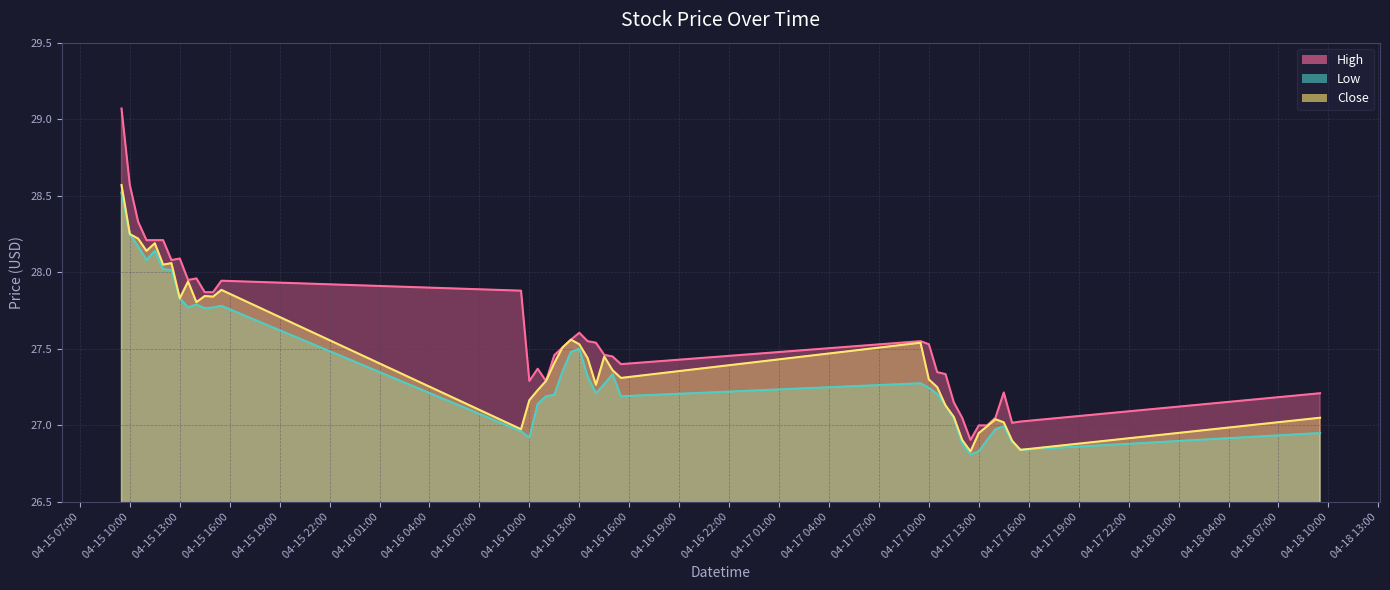

At how many categories does at least one series exceed 26?

40